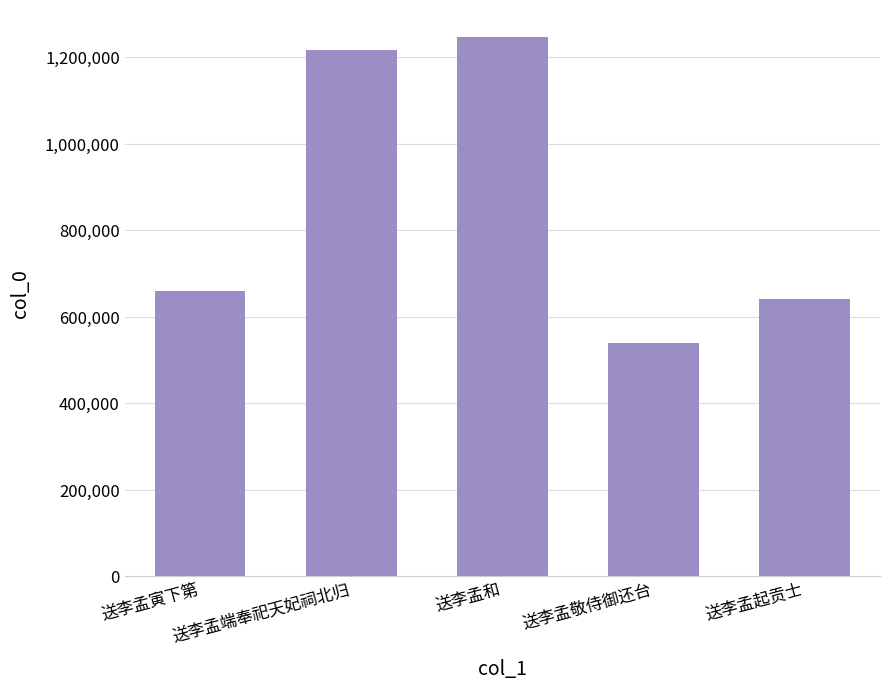

Count the number of categories in the chart.

5